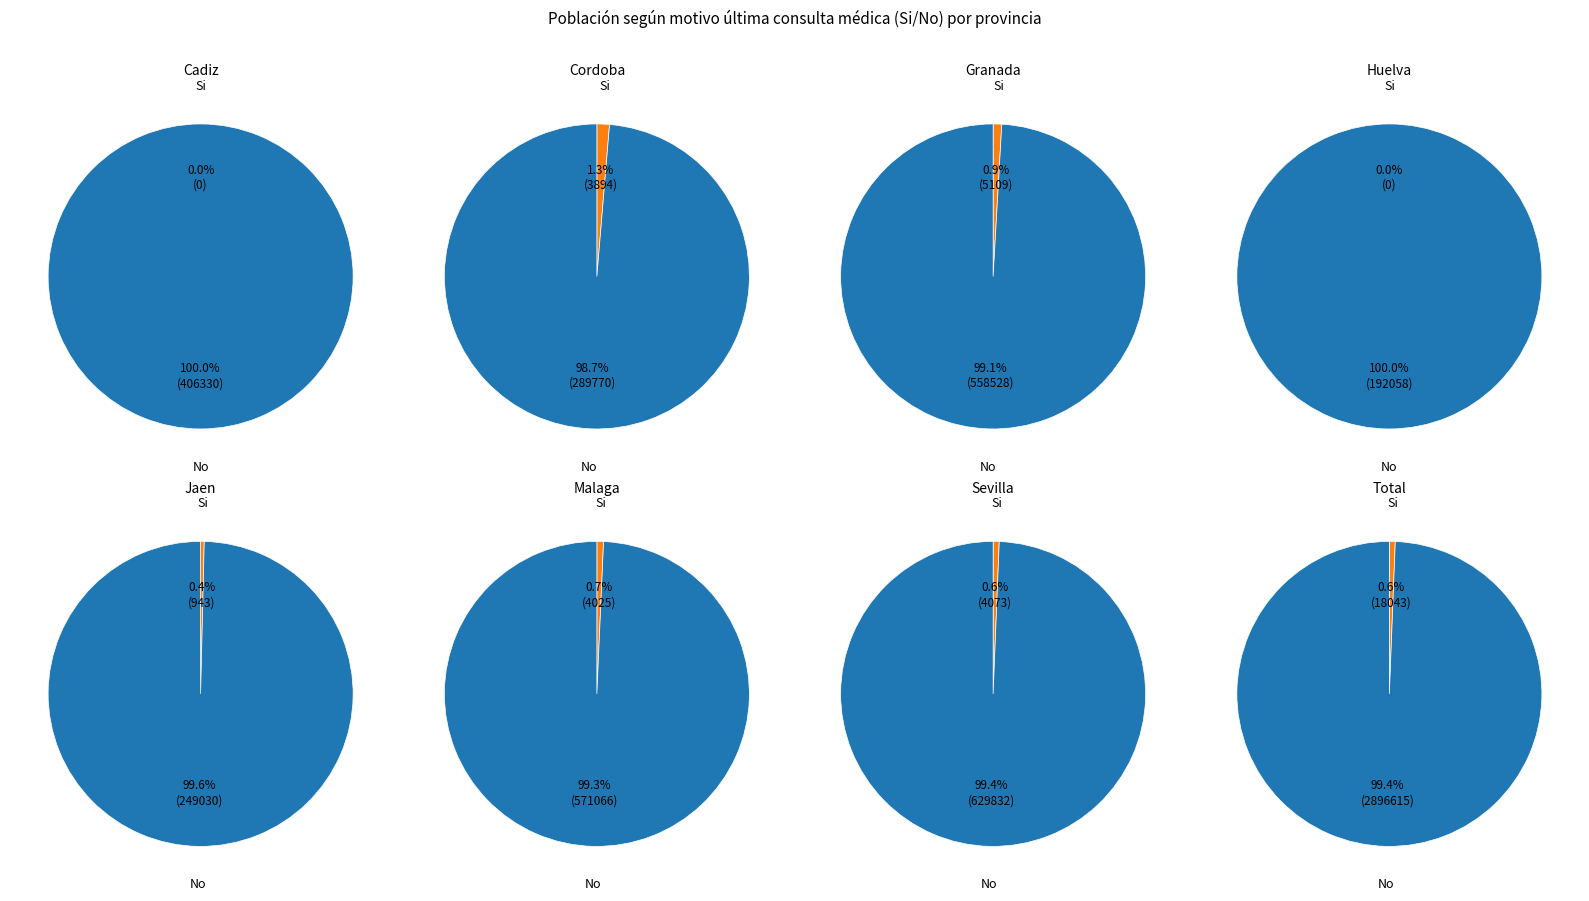

Which series has the widest spread of values?

No